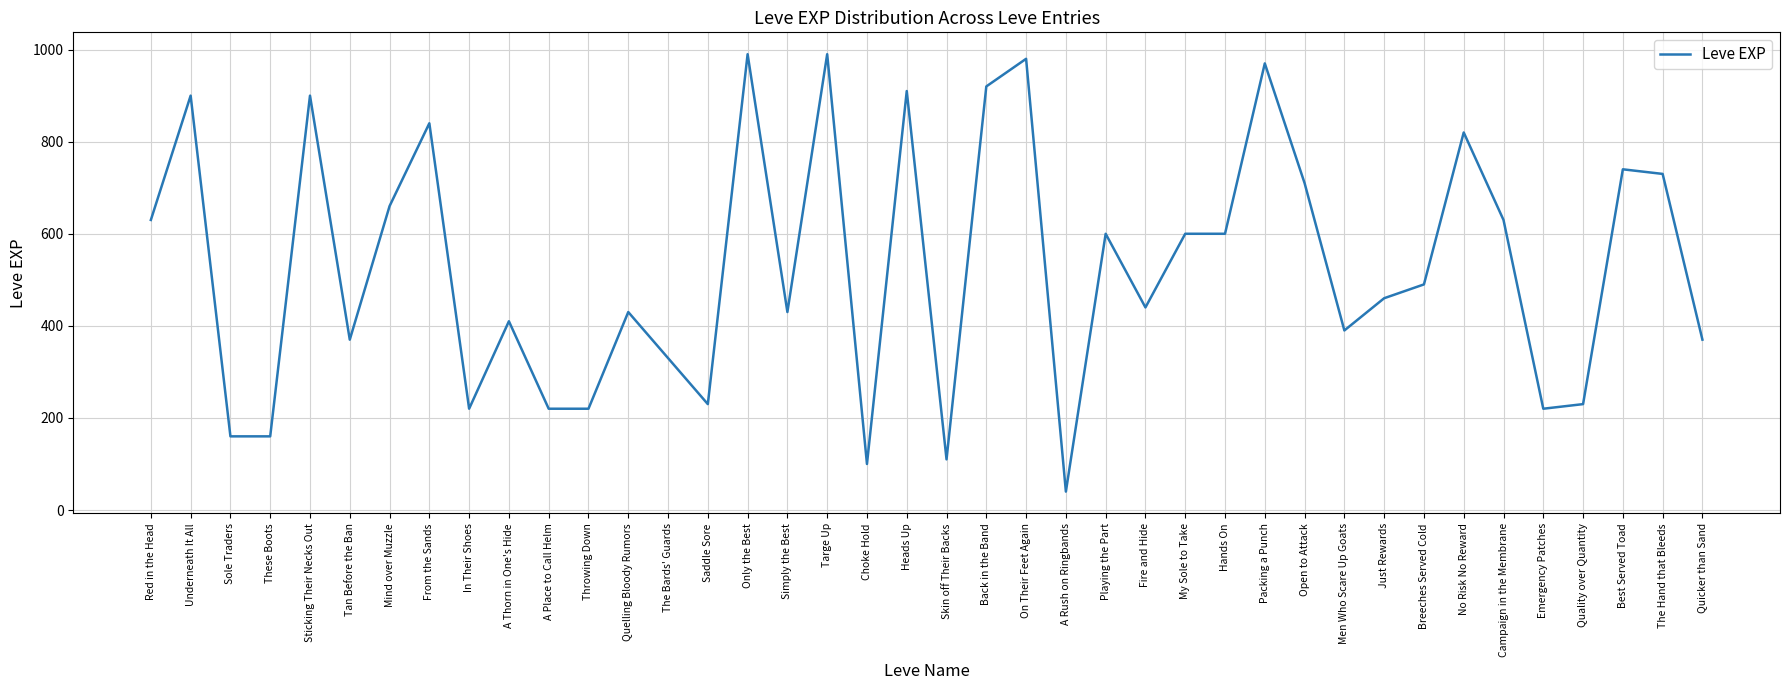

What position from the left is Best Served Toad?

38